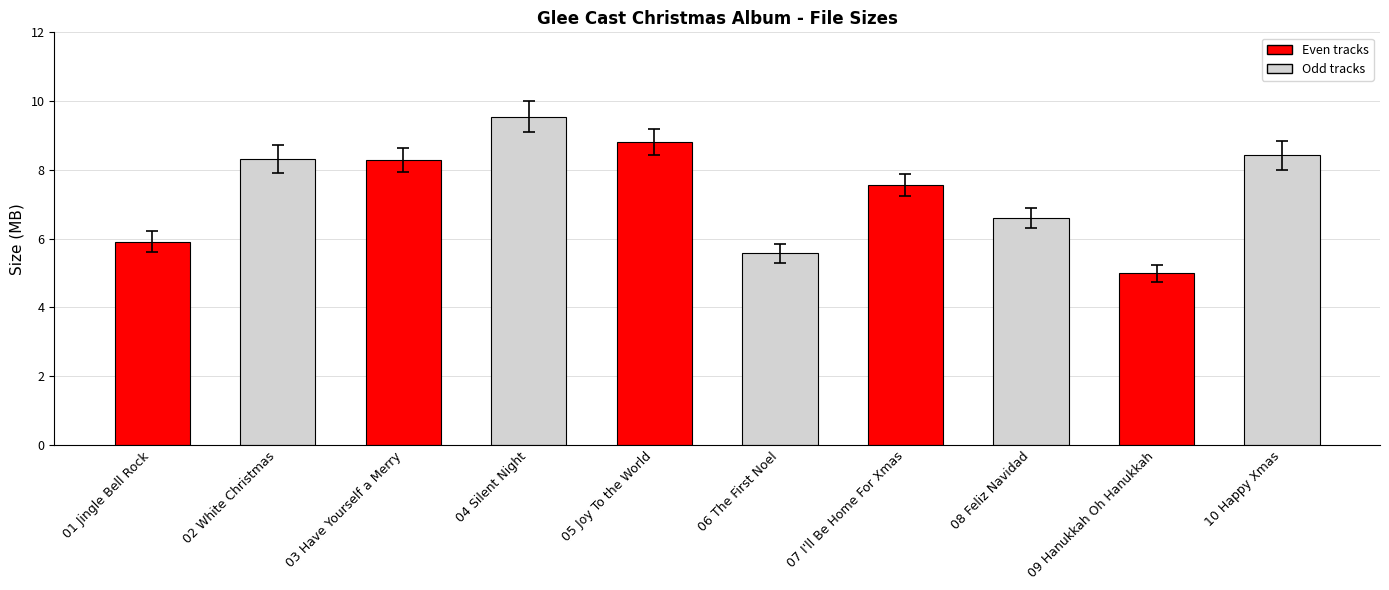

What position from the left is 03 Have Yourself a Merry?

3